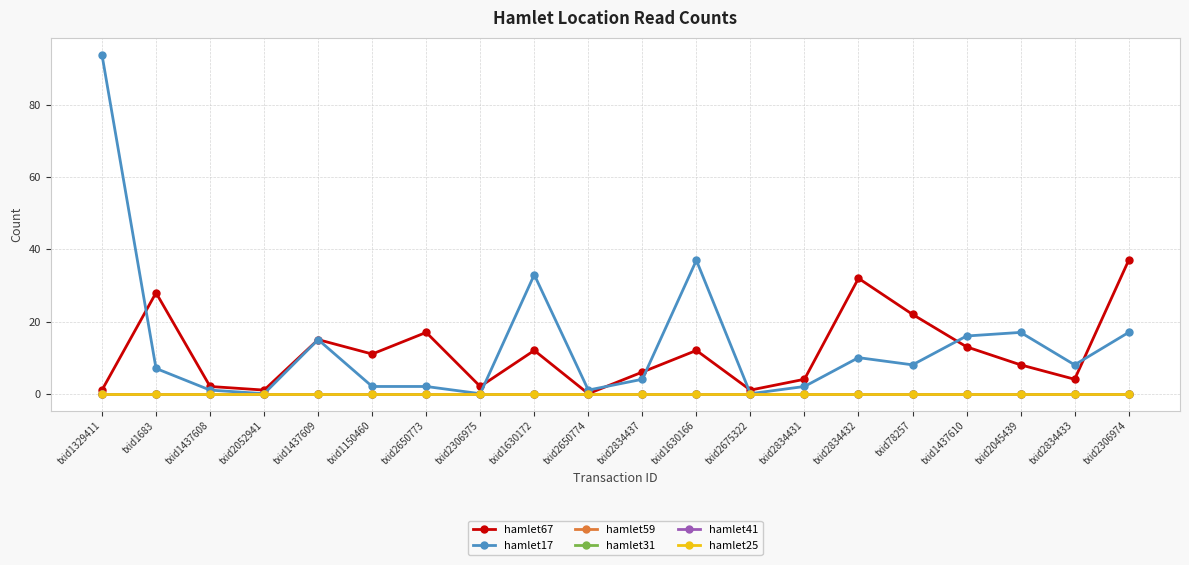

At txid2306975, list the series in order from largest to smallest.

hamlet67, hamlet17, hamlet59, hamlet31, hamlet41, hamlet25